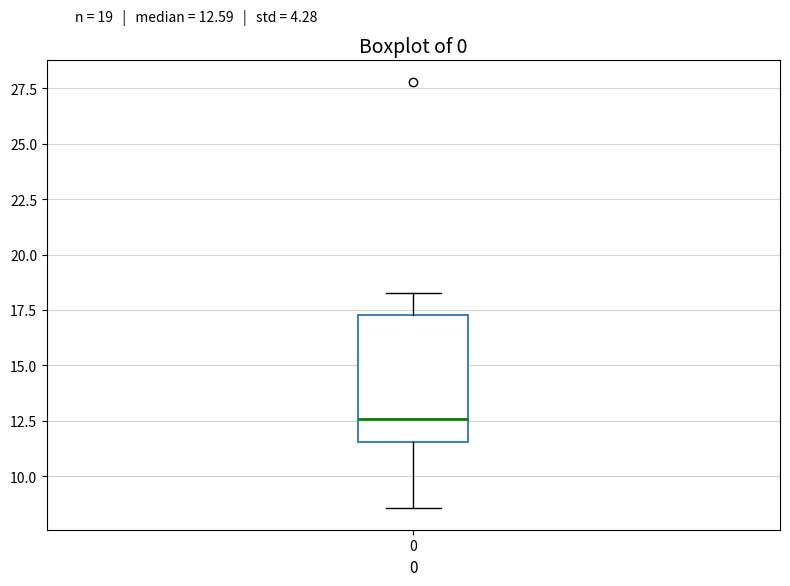

Transcribe this box plot: give where the median line is, the range the box spans, and where the two whiskers end, as read against the y-axis. The values are not printed on the chart, so give them approximately, as read against the axis.

median 12.5, box 11.5 to 17.5, whiskers 8.5 to 18.5